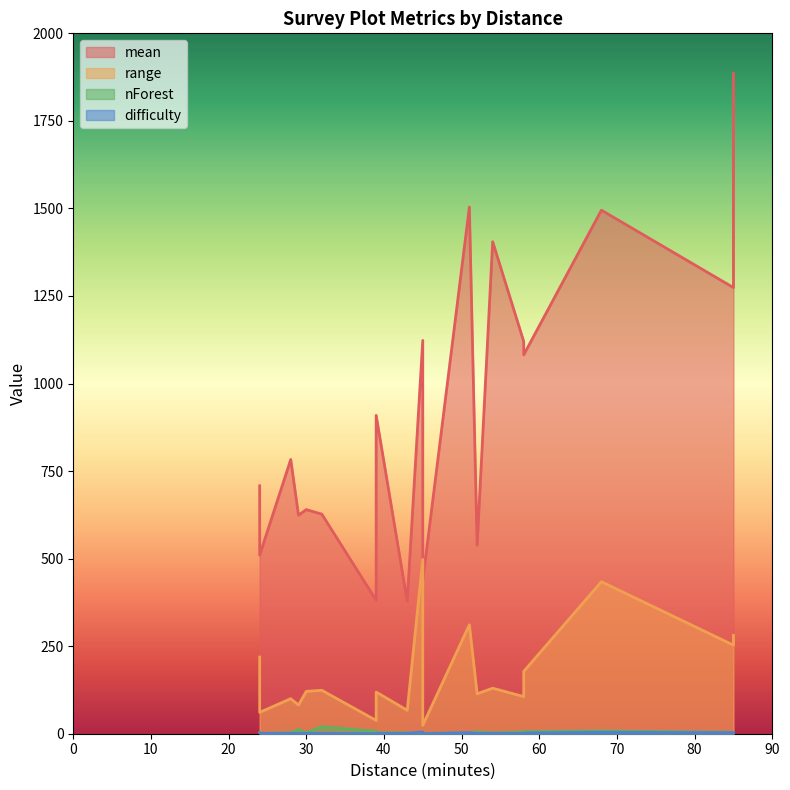

True or false: nForest and mean intersect in this chart.

False